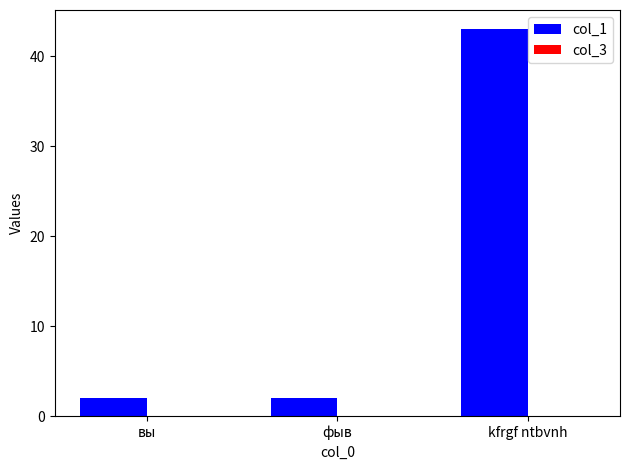

What is the difference between the maximum and minimum values?

41